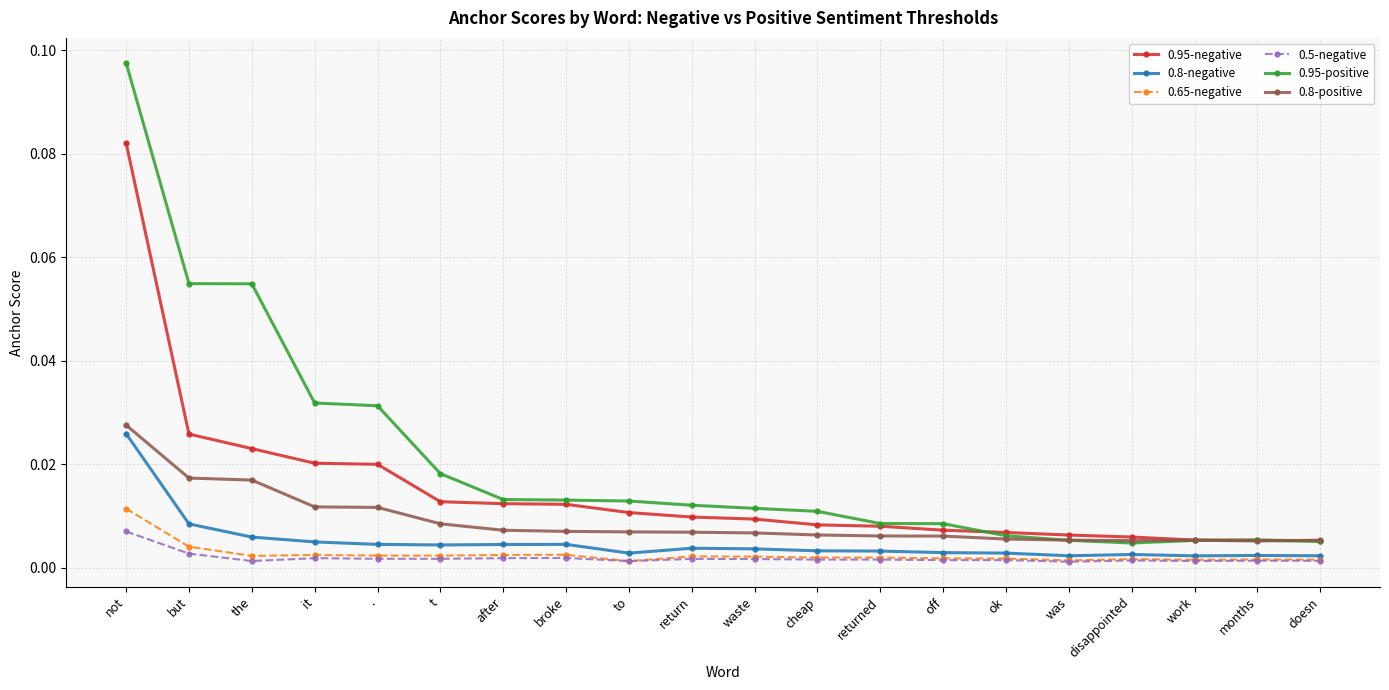

How many series are shown in this chart?

6